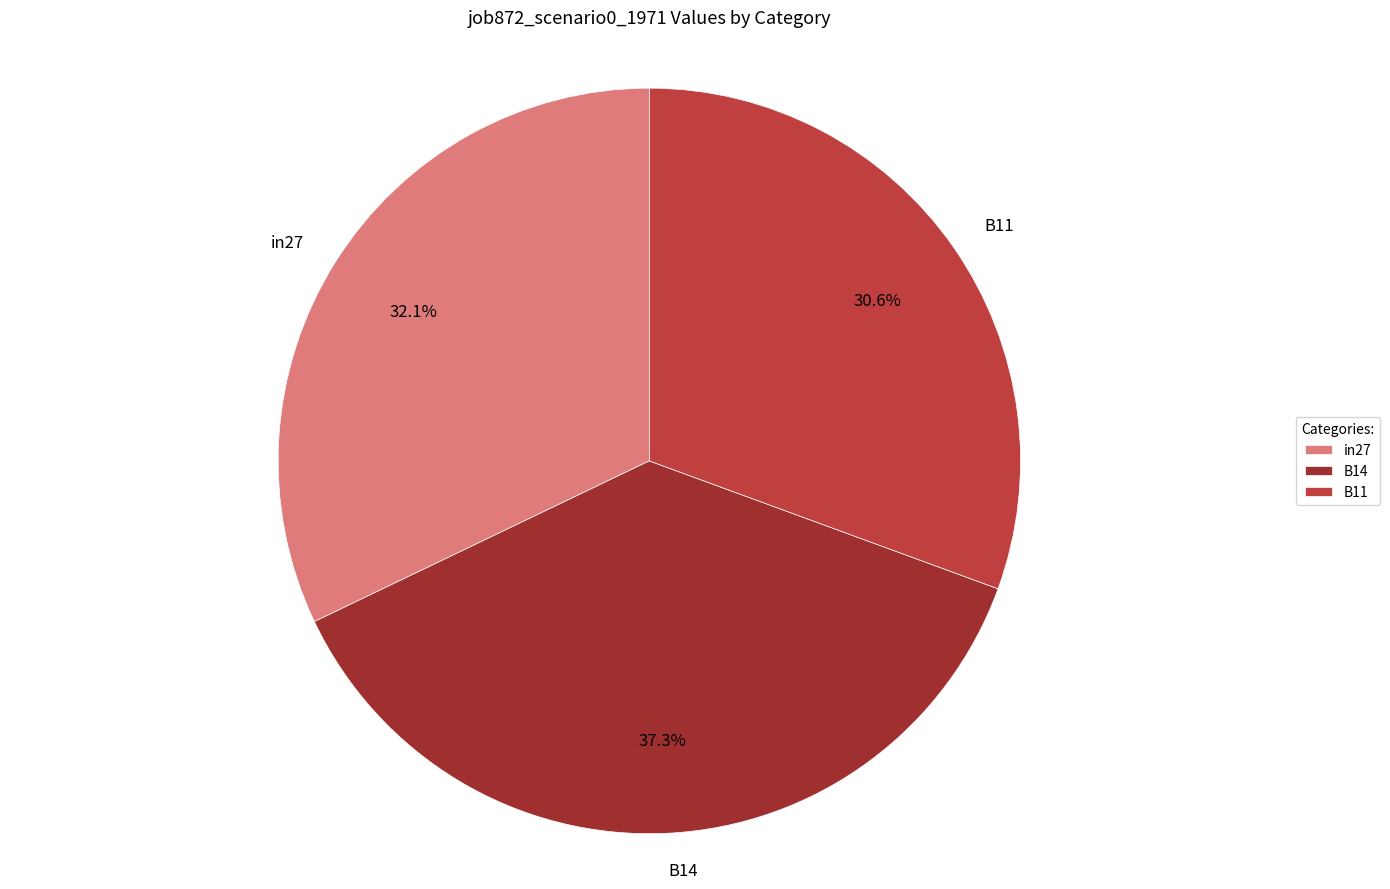

Which category has the biggest portion of the pie?

B14